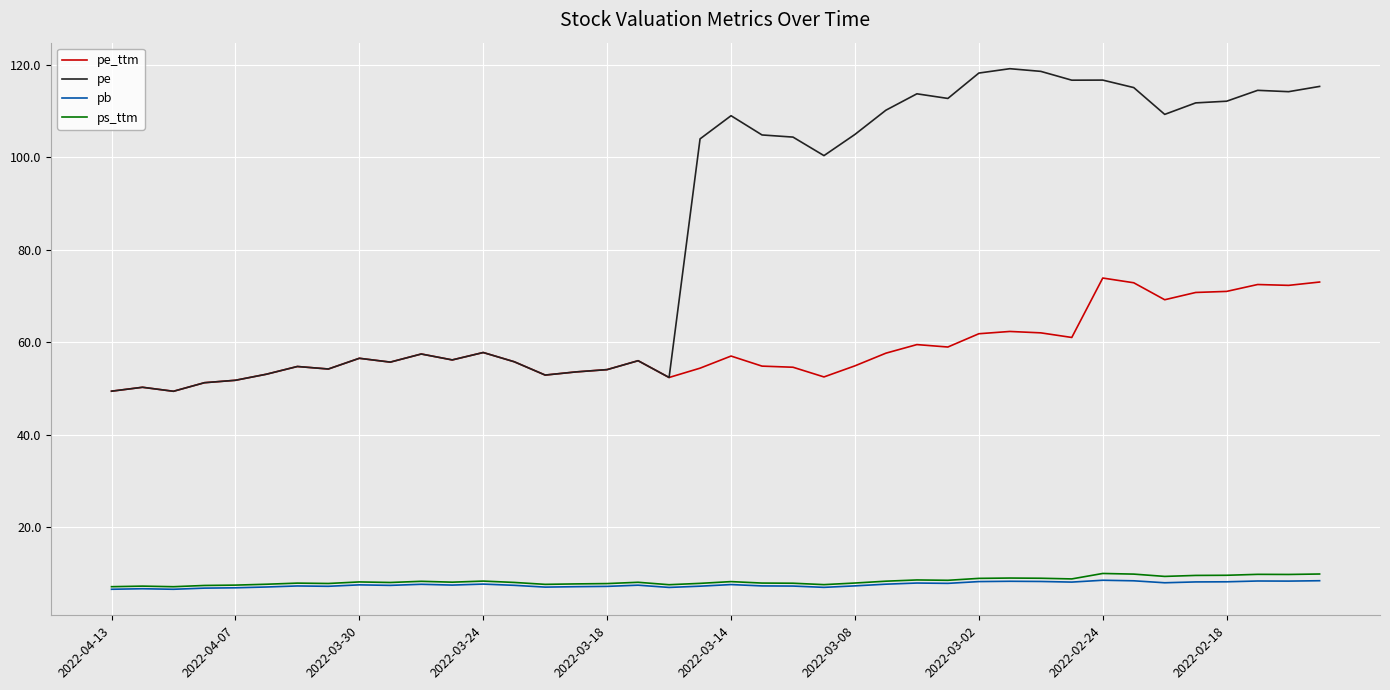

True or false: pe_ttm has more than 2 interior local peaks.

True